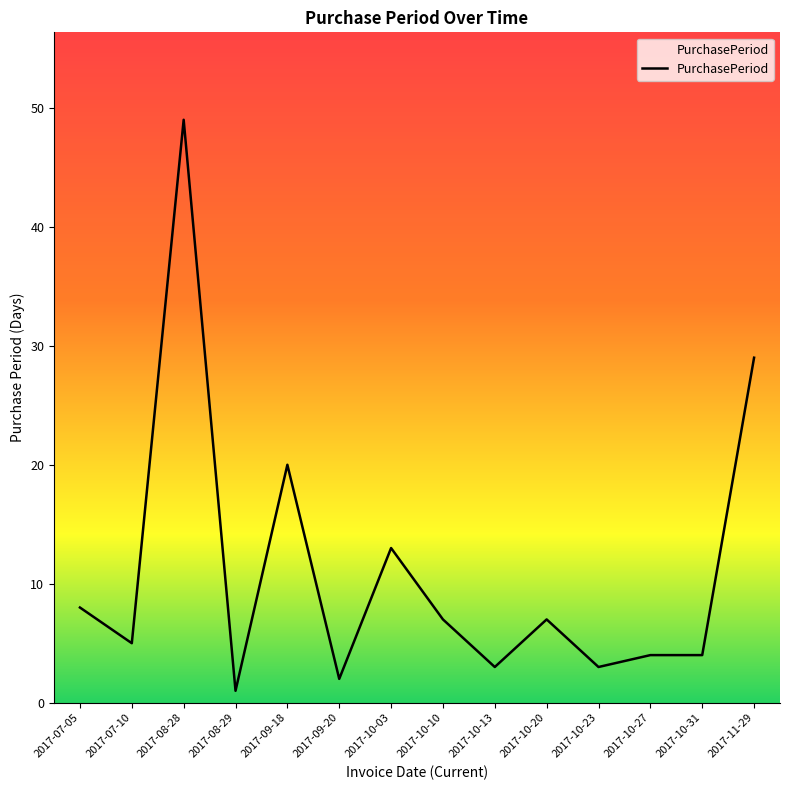

Where is the data nearest to the value 25?

2017-11-29